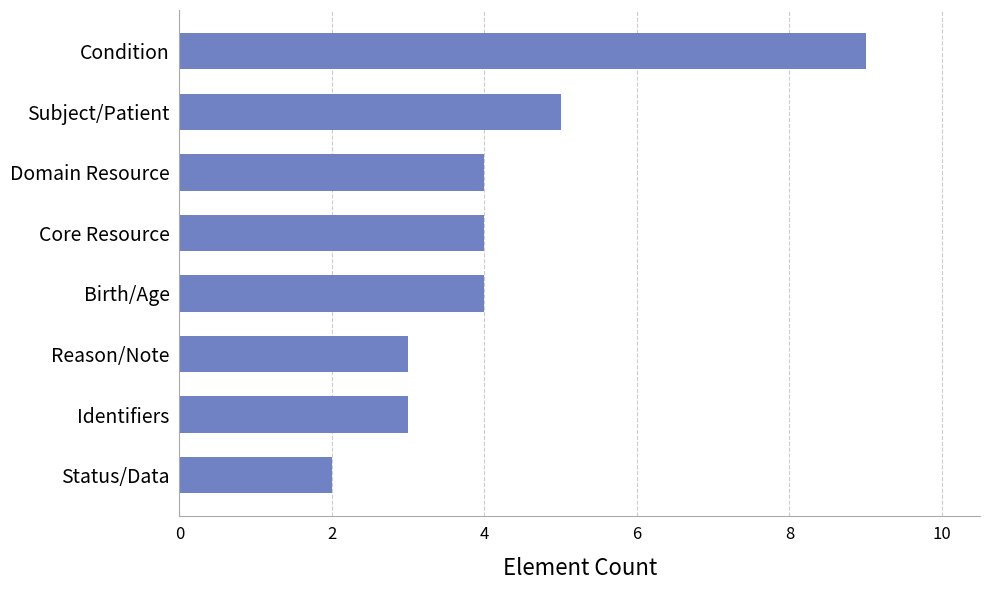

How many series are shown in this chart?

1